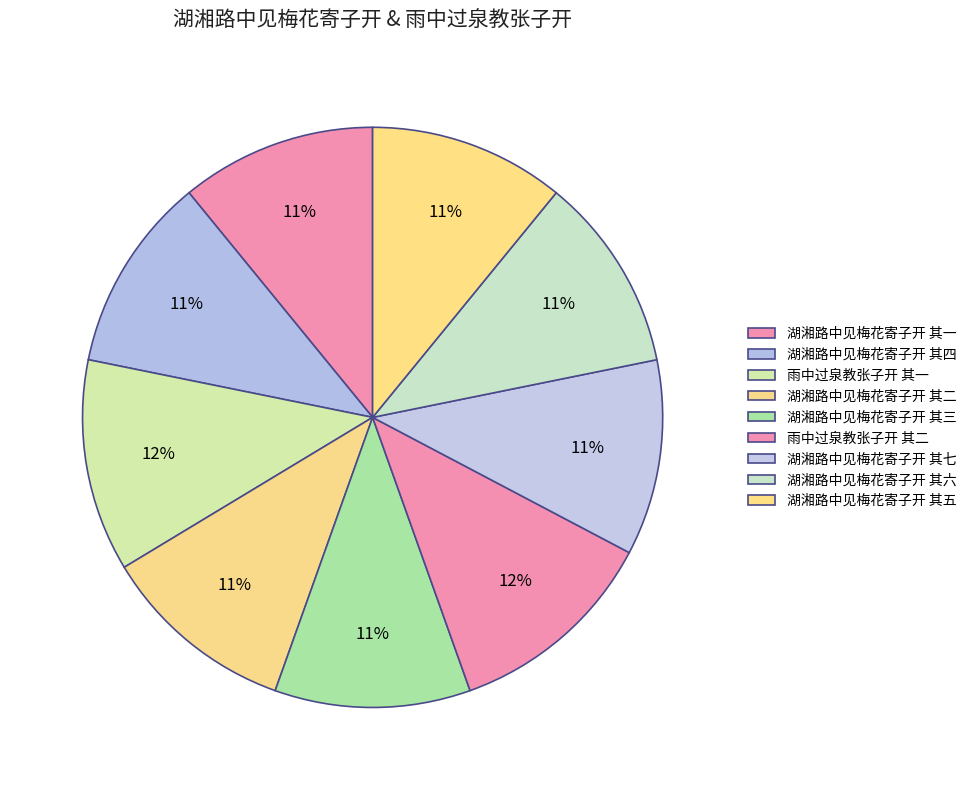

How many slices are in this pie chart?

9